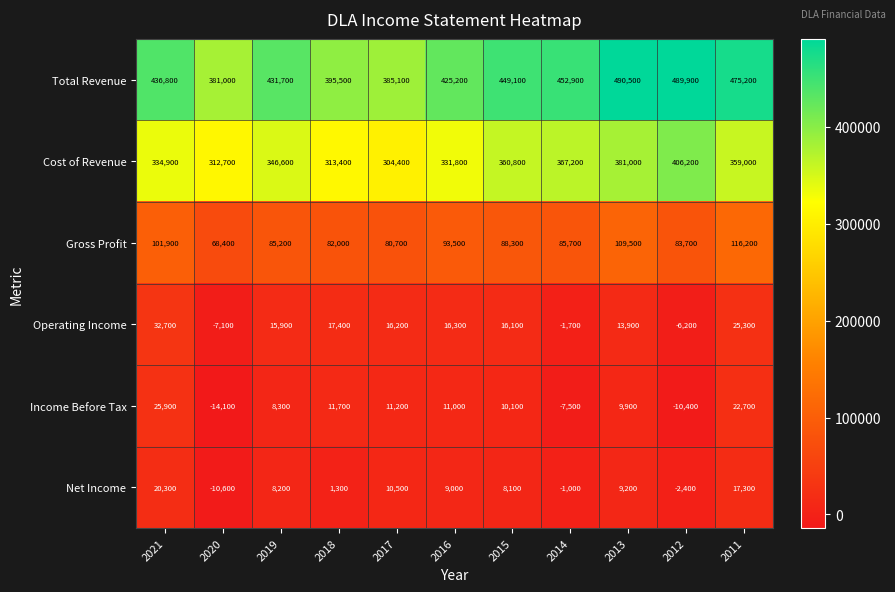

What is the average value of the Income Before Tax series?

7164